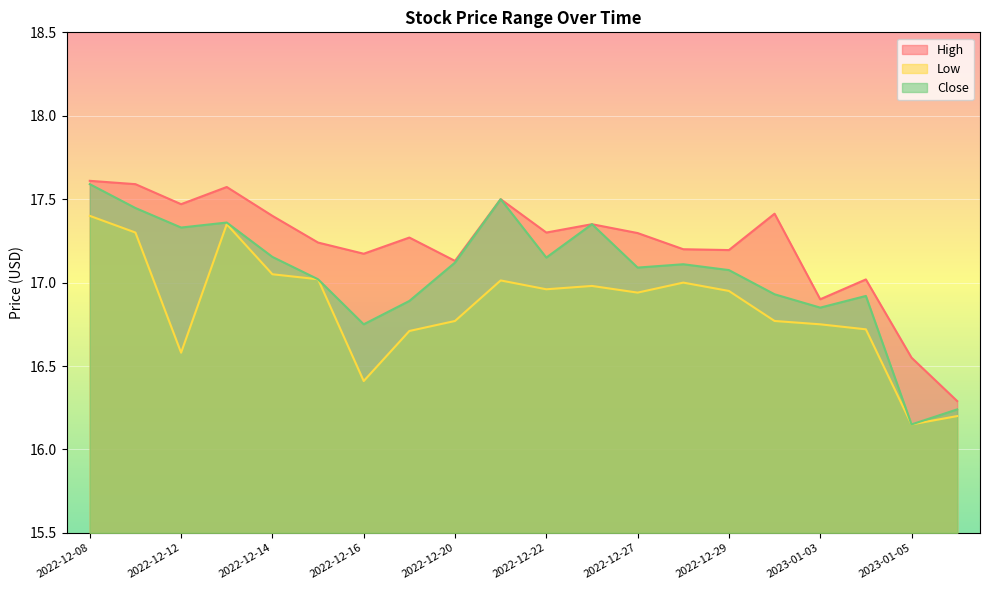

What is the difference between the maximum and minimum values in the High series?

1.3